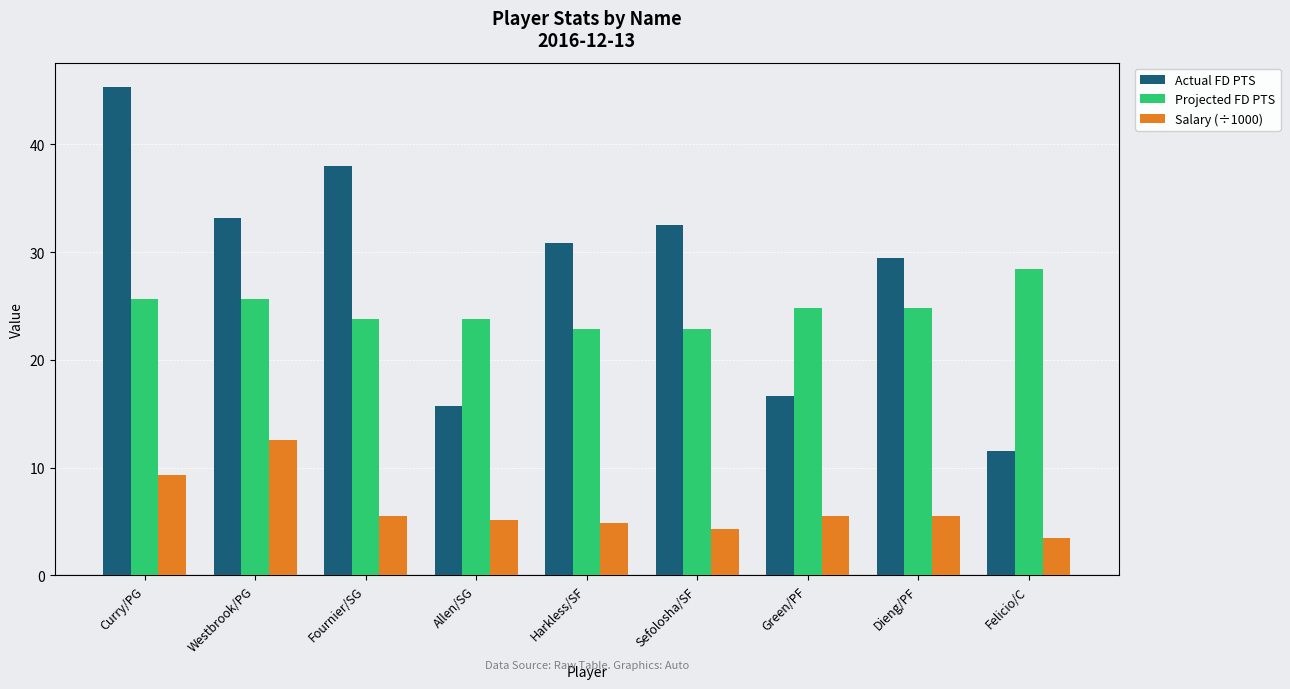

What is the maximum value for Salary (÷1000)?

12.6